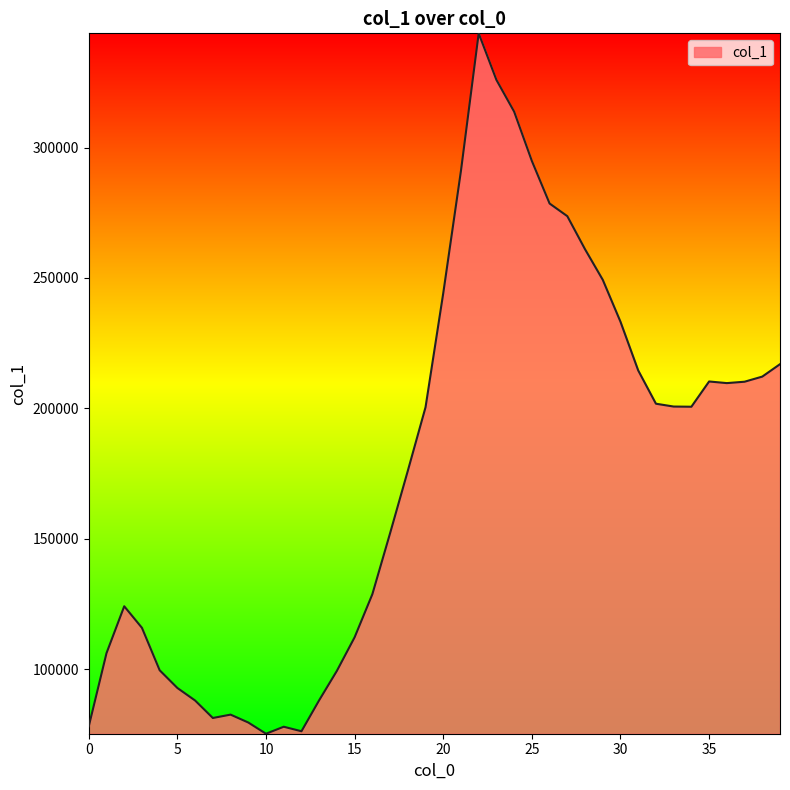

What is the difference between the maximum and minimum values?

268649